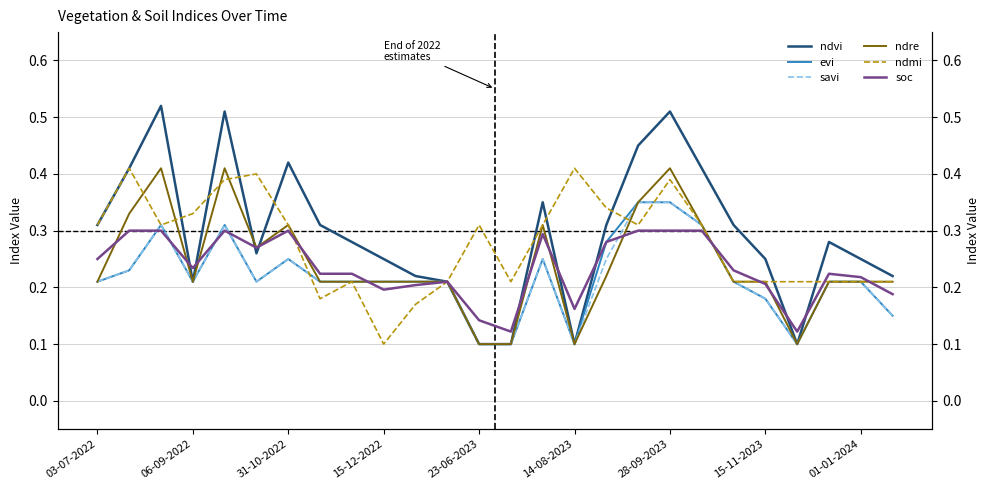

Reading left to right, transcribe all the data shown in this chart.

ndvi: 0.3	0.4	0.5	0.2	0.5	0.3	0.4	0.3	0.3	0.2	0.2	0.2	0.1	0.1	0.3	0.1	0.3	0.5	0.5	0.4	0.3	0.2	0.1	0.3	0.2	0.2
evi: 0.2	0.2	0.3	0.2	0.3	0.2	0.2	0.2	0.2	0.2	0.2	0.2	0.1	0.1	0.2	0.1	0.3	0.3	0.3	0.3	0.2	0.2	0.1	0.2	0.2	0.1
savi: 0.2	0.2	0.3	0.2	0.3	0.2	0.2	0.2	0.2	0.2	0.2	0.2	0.1	0.1	0.2	0.1	0.2	0.3	0.3	0.3	0.2	0.2	0.1	0.2	0.2	0.1
ndre: 0.2	0.3	0.4	0.2	0.4	0.3	0.3	0.2	0.2	0.2	0.2	0.2	0.1	0.1	0.3	0.1	0.2	0.3	0.4	0.3	0.2	0.2	0.1	0.2	0.2	0.2
ndmi: 0.3	0.4	0.3	0.3	0.4	0.4	0.3	0.2	0.2	0.1	0.2	0.2	0.3	0.2	0.3	0.4	0.3	0.3	0.4	0.3	0.2	0.2	0.2	0.2	0.2	0.2
soc: 0.2	0.3	0.3	0.2	0.3	0.3	0.3	0.2	0.2	0.2	0.2	0.2	0.1	0.1	0.3	0.2	0.3	0.3	0.3	0.3	0.2	0.2	0.1	0.2	0.2	0.2